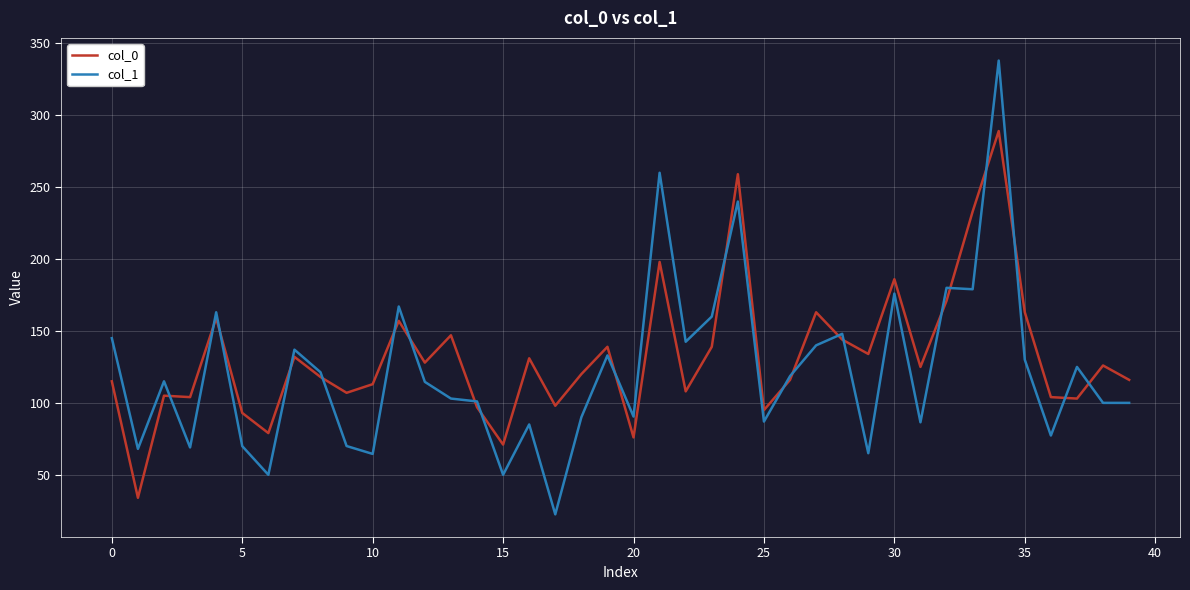

Does the chart have visible grid lines?

Yes